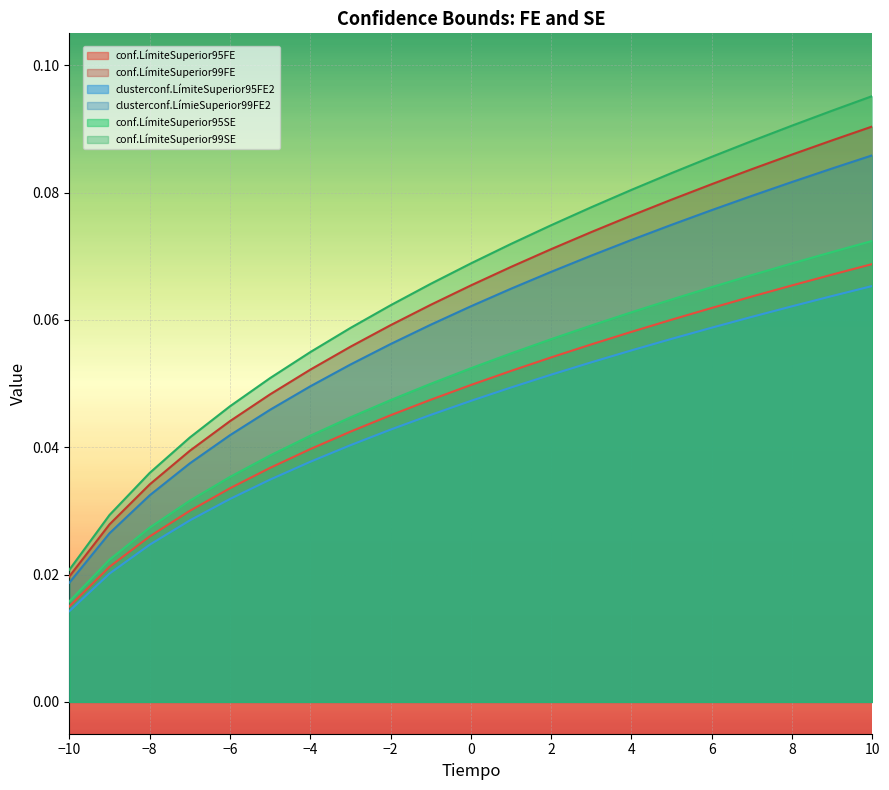

What is the sum of all conf.LímiteSuperior99SE values?

1.0